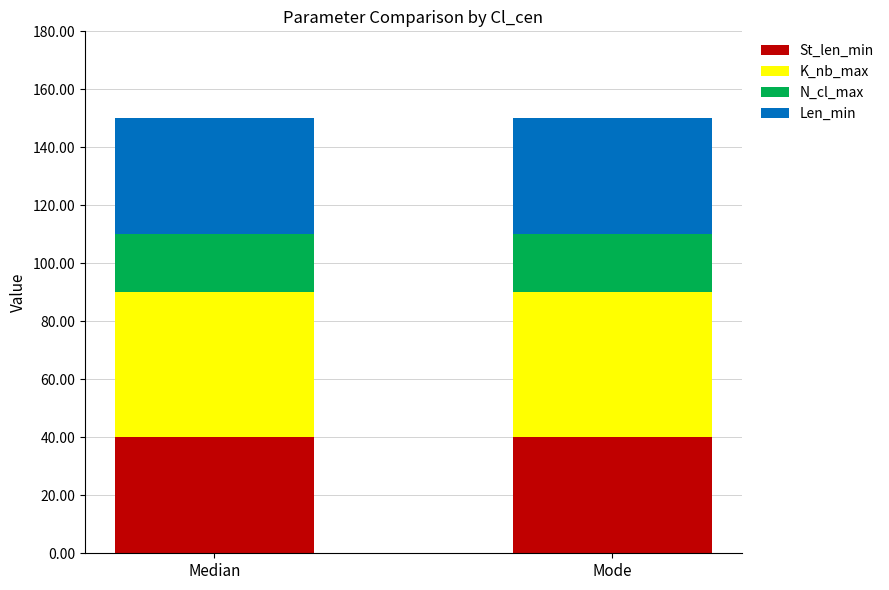

How many distinct data groups are displayed?

4